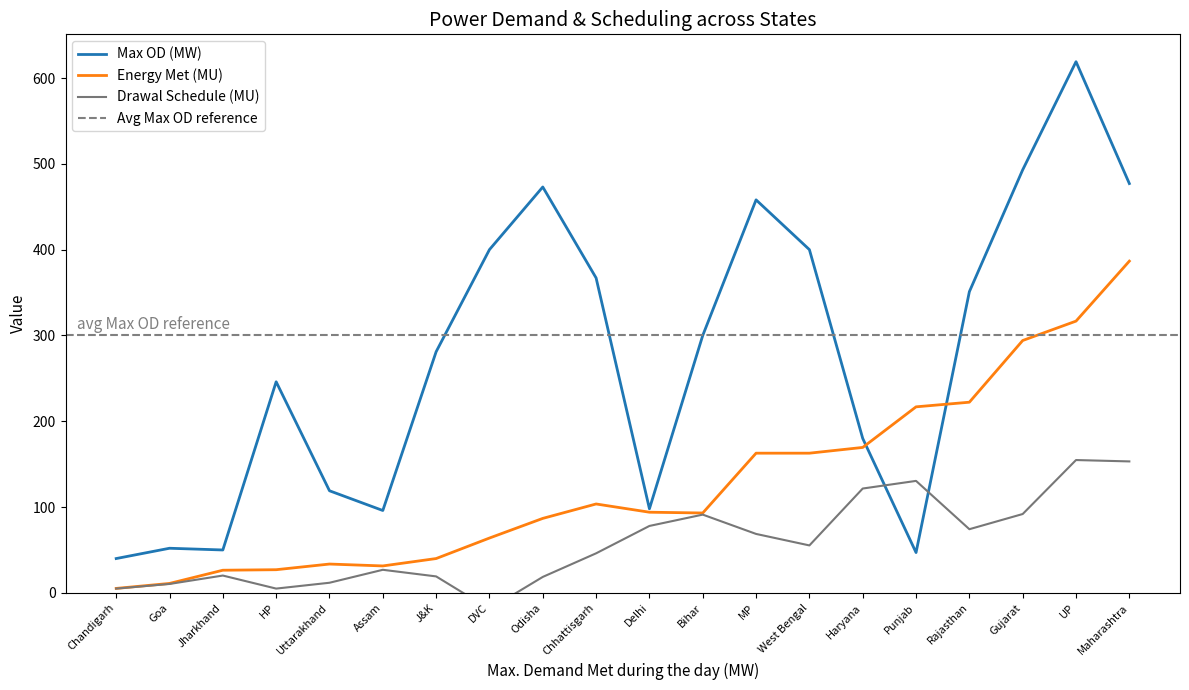

How many lines are shown in the chart?

3